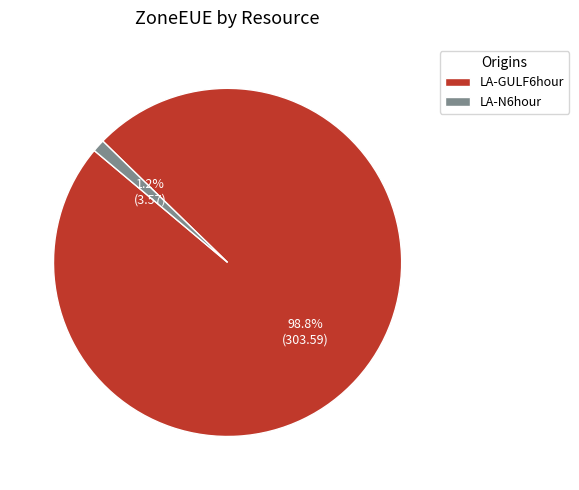

To the nearest percent, what is the combined percentage of LA-N6hour and LA-GULF6hour?

100%